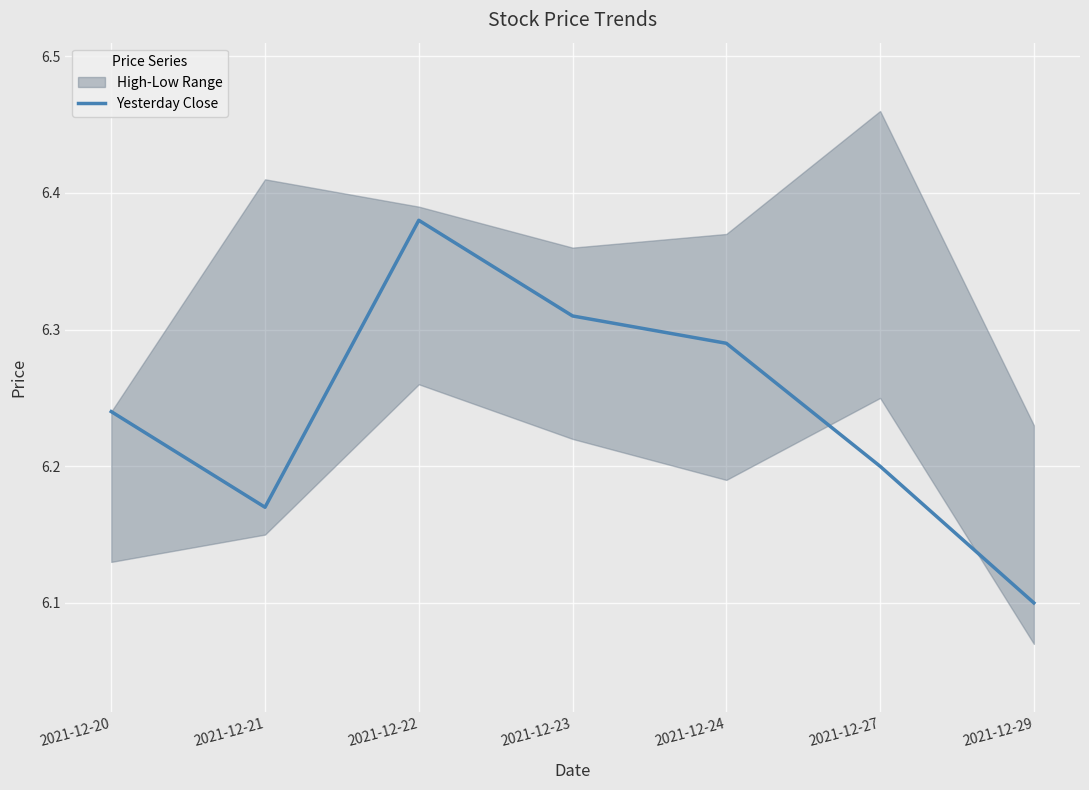

Reading left to right, list all the values displayed in this chart.

2021-12-20=6.2	2021-12-21=6.2	2021-12-22=6.4	2021-12-23=6.3	2021-12-24=6.3	2021-12-27=6.2	2021-12-29=6.1